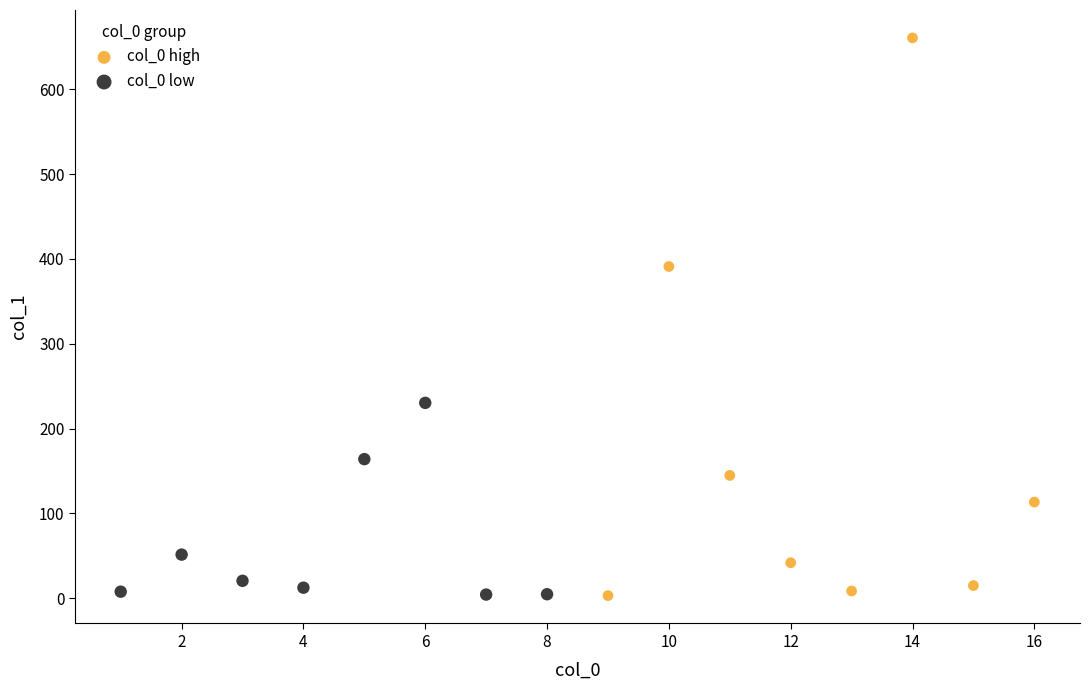

What are all the series names shown in the legend?

col_0 high, col_0 low